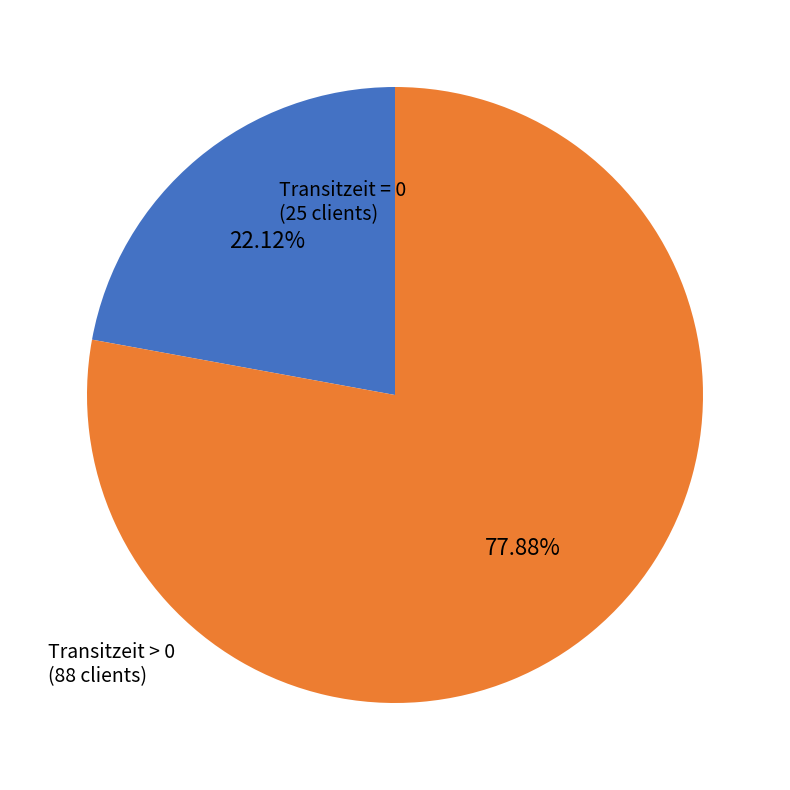

Is there any slice that represents more than half of the pie?

Yes